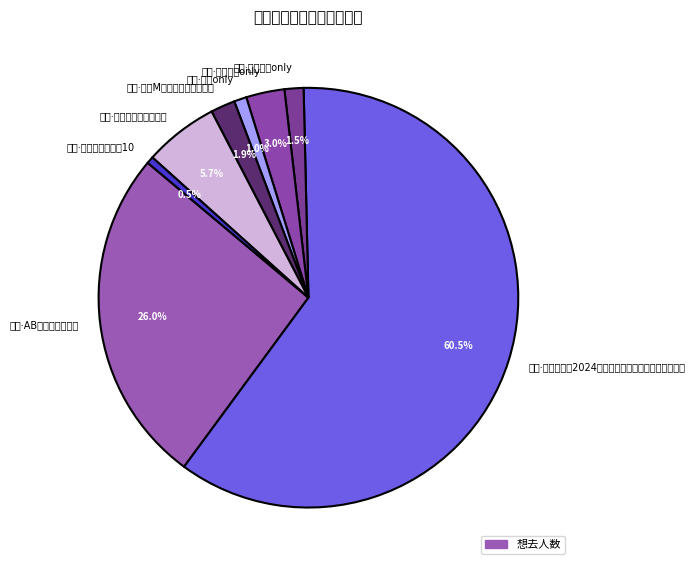

What percentage is the 南宁·第二届北极光动漫展 slice, to the nearest percent?

6%